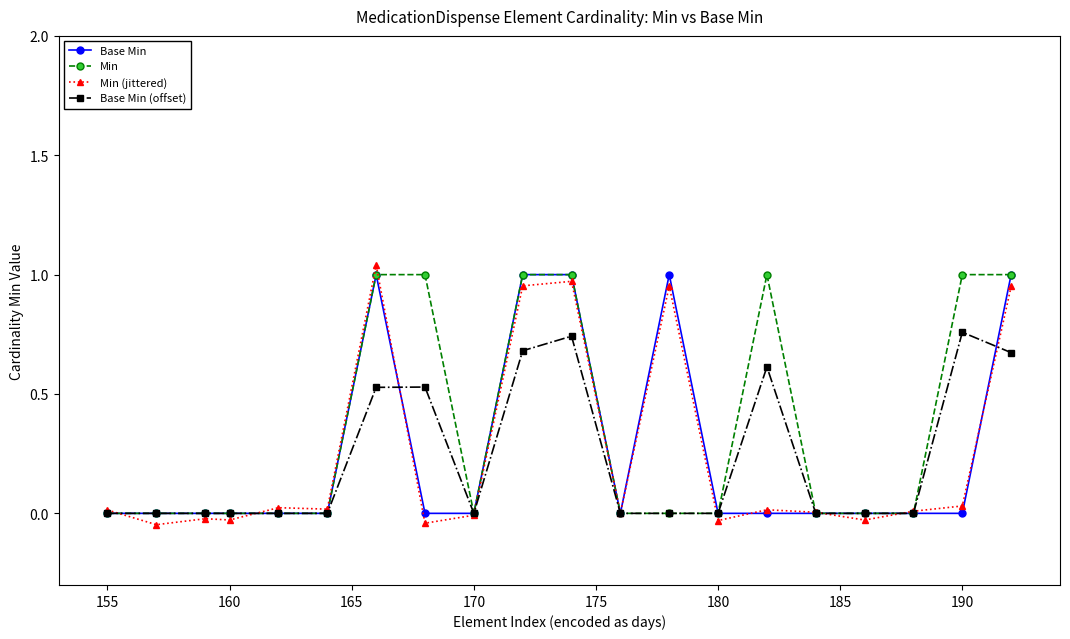

Which series has the largest total across all categories?

Min